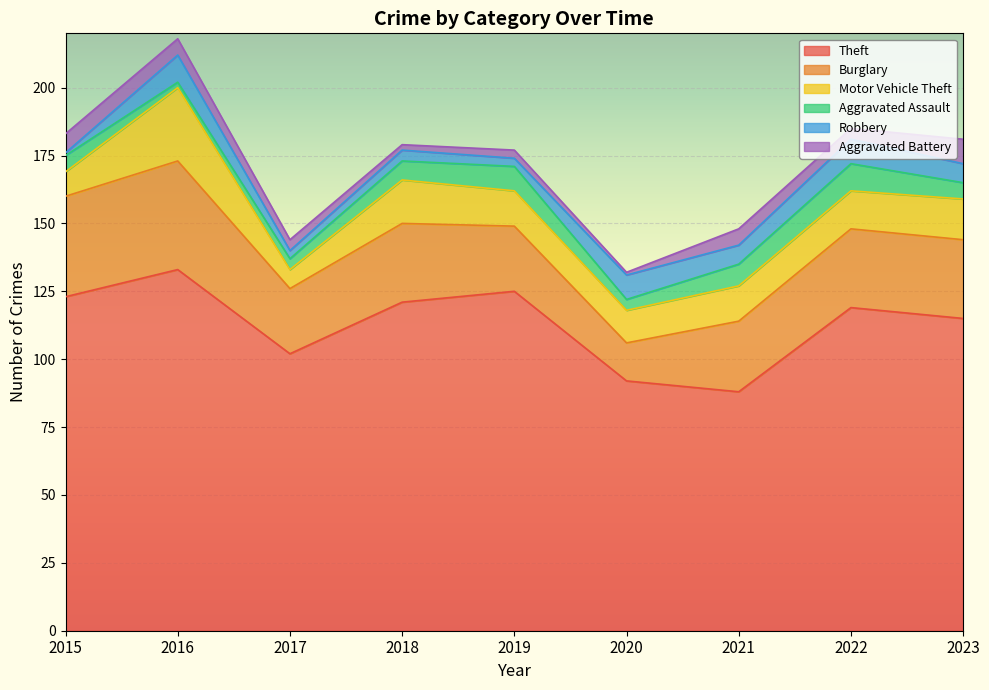

What is the maximum value shown in the chart?

133